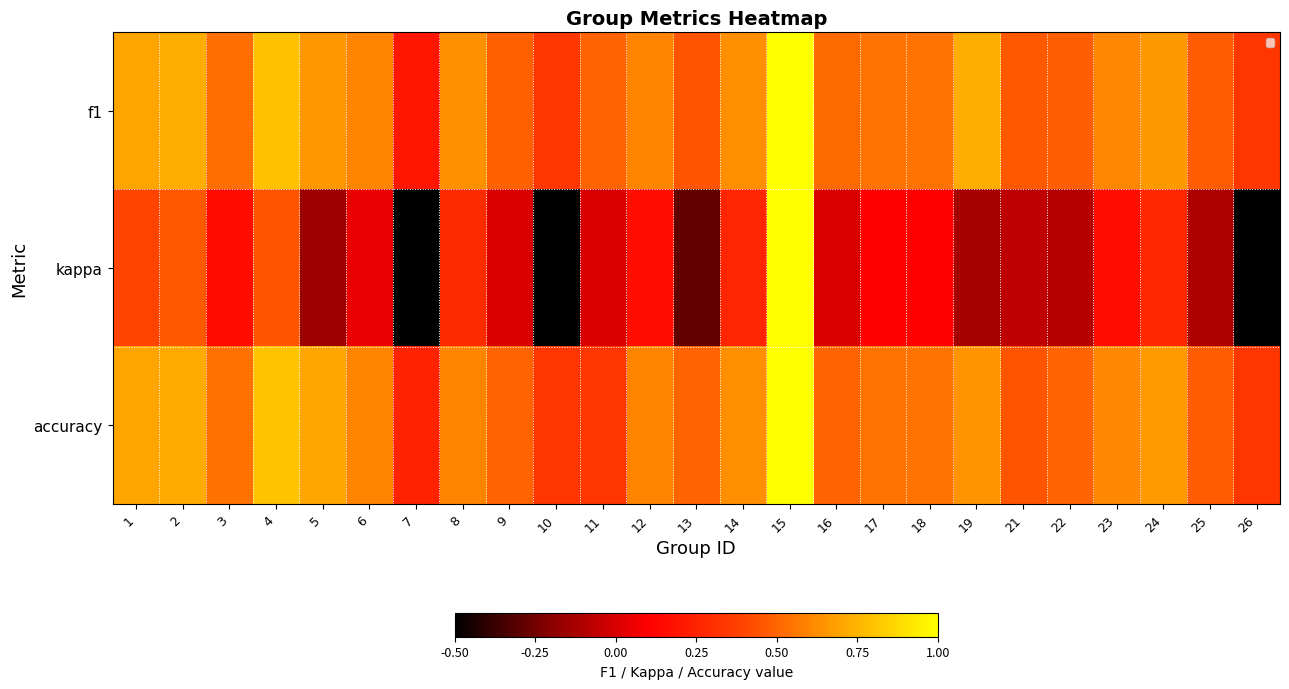

What is the difference between the highest and lowest values at 3?

0.4